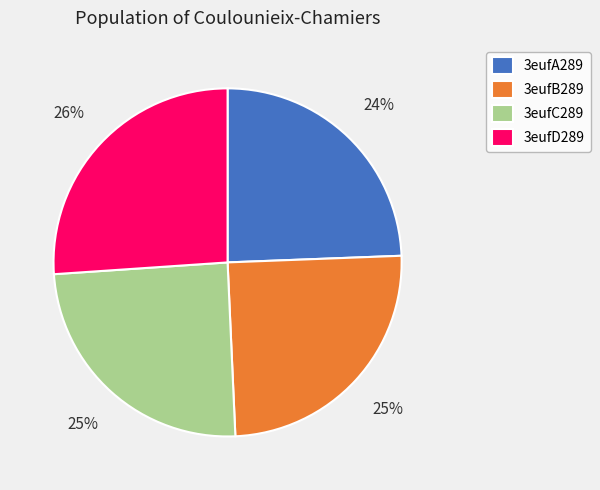

The 3eufC289 slice represents 12% of the pie. True or false?

False